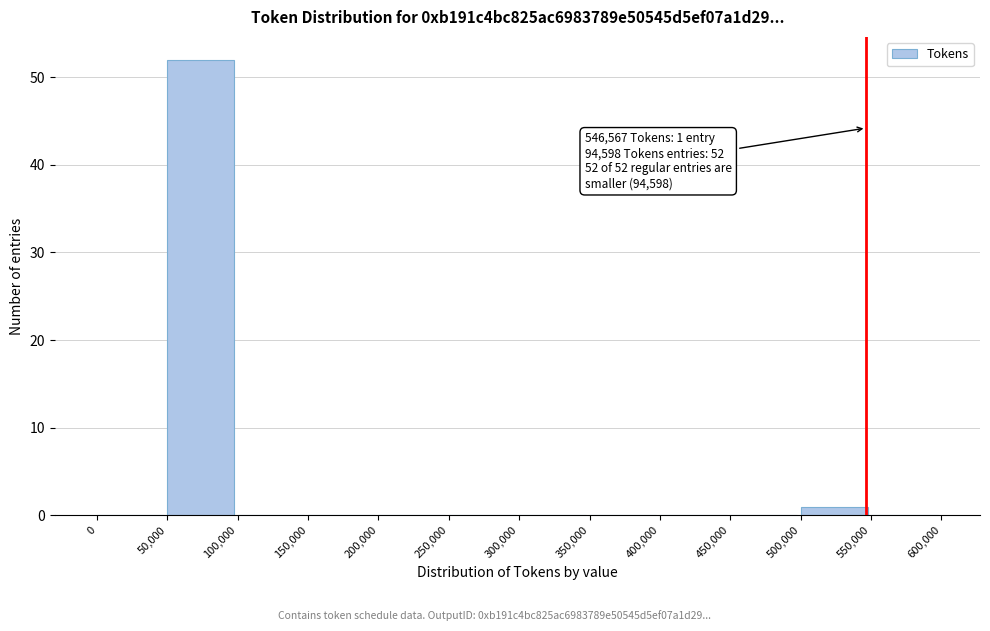

Over which range of the x-axis is the bar tallest?

50,000 to 100,000